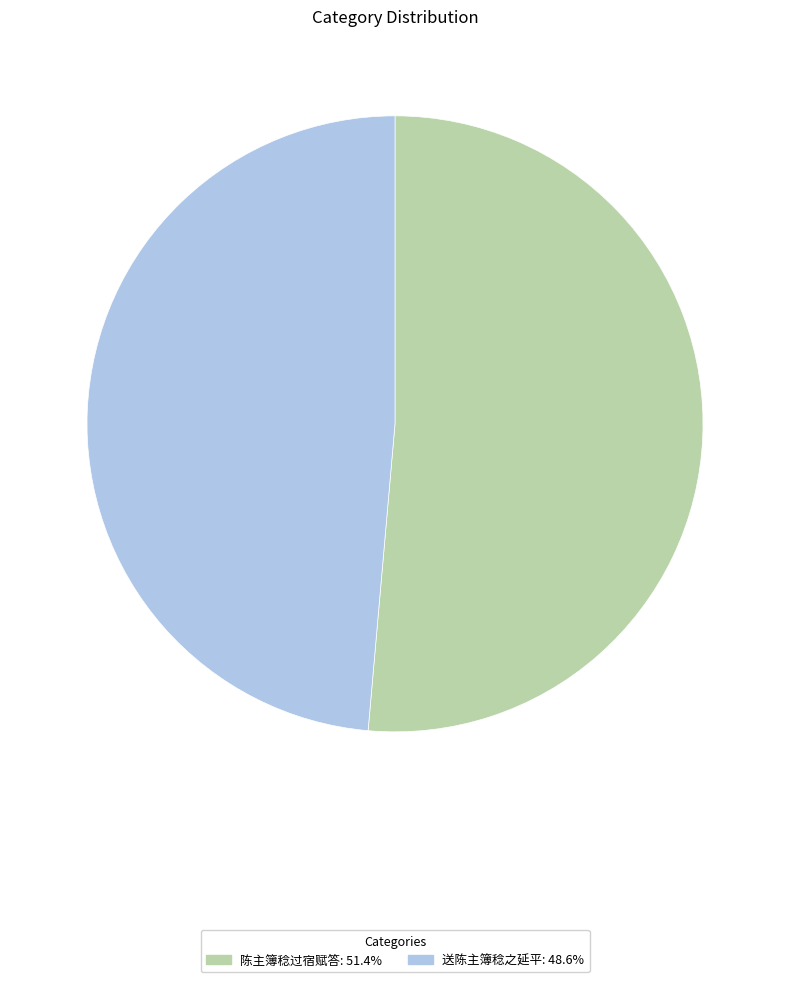

Approximately how many times larger is the value at 送陈主簿稔之延平 compared to 陈主簿稔过宿赋答?

0.9